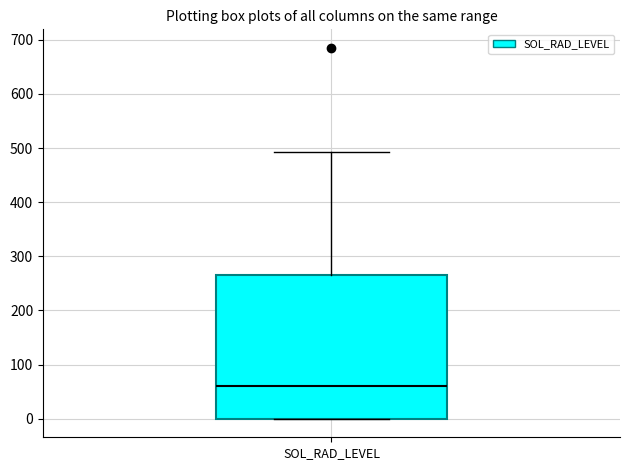

Read this box plot against the y-axis: the position of the median line, the range covered by the box, and the ends of both whiskers. The values are not printed on the chart, so give them approximately, as read against the axis.

median 60, box 0 to 270, whiskers 0 to 490